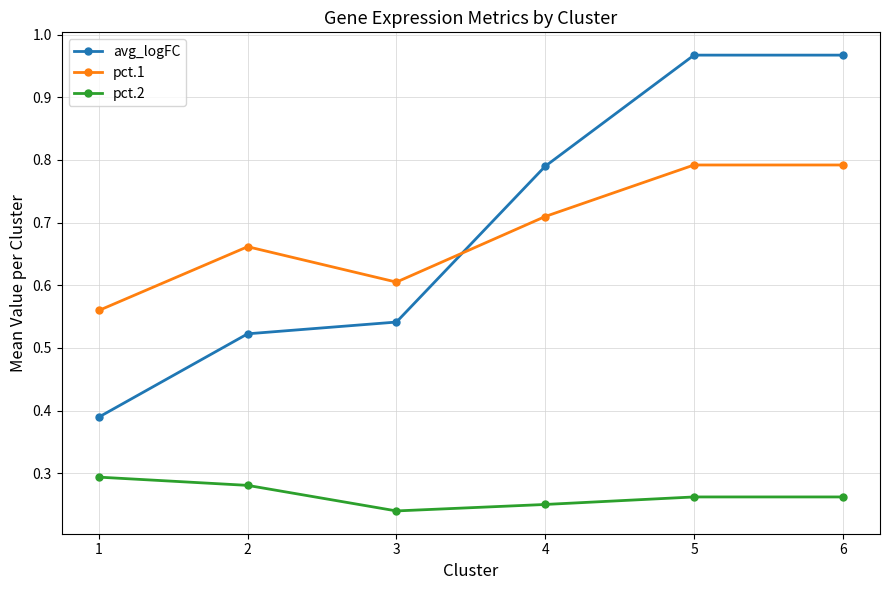

Where is pct.1 nearest to the value 0?

1